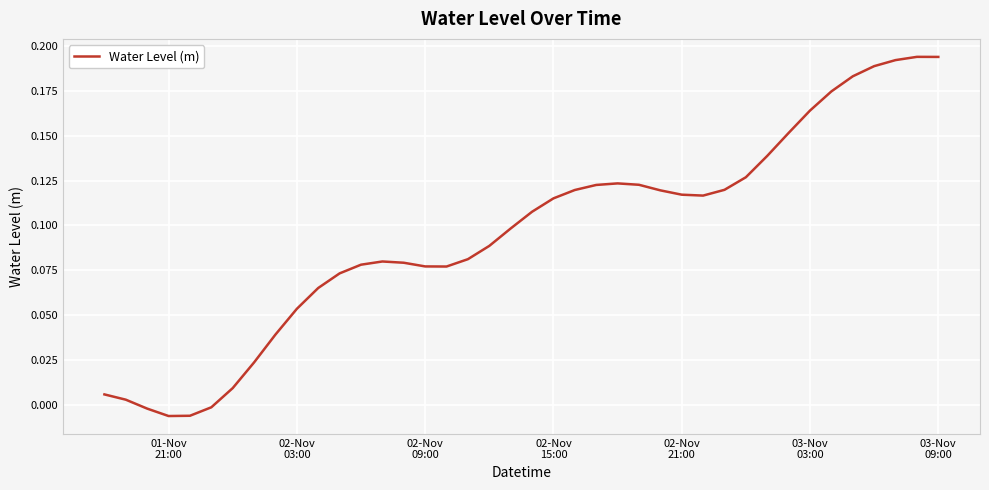

How many lines are shown in the chart?

1